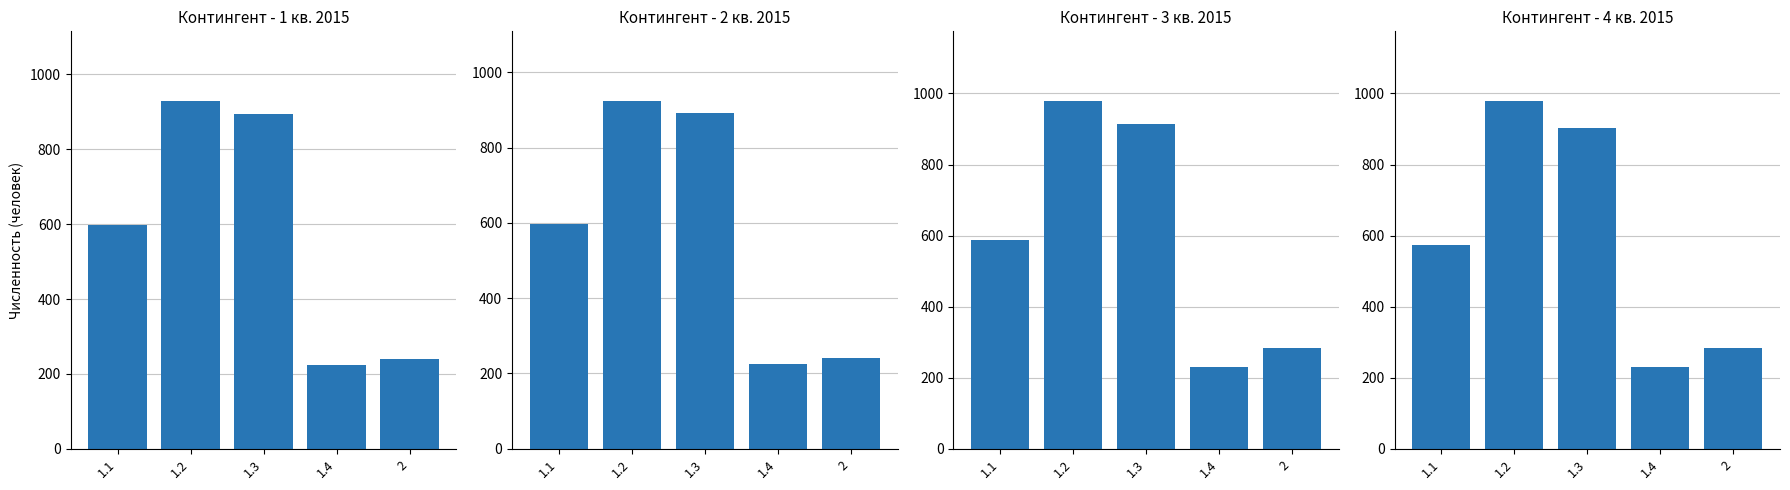

At 1.3, list the series in order from smallest to largest.

2 квартал 2015, 1 квартал 2015, 4 квартал 2015, 3 квартал 2015